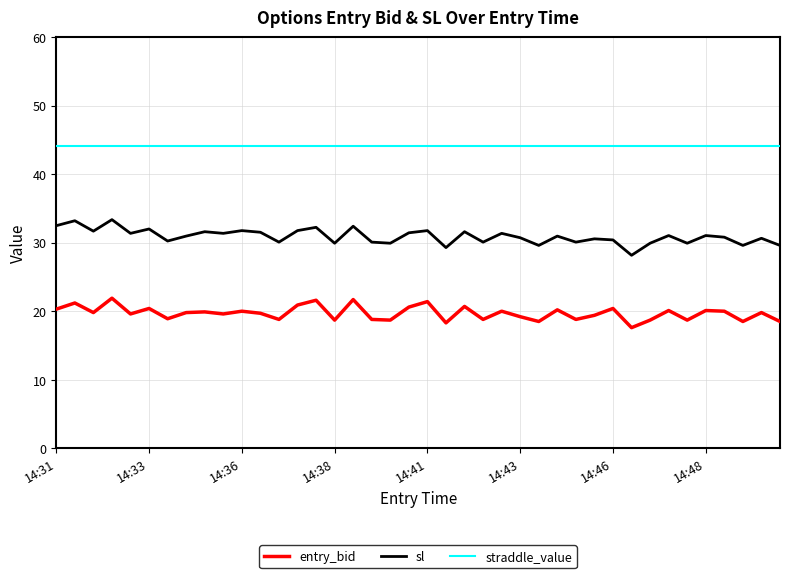

True or false: sl and entry_bid intersect in this chart.

False